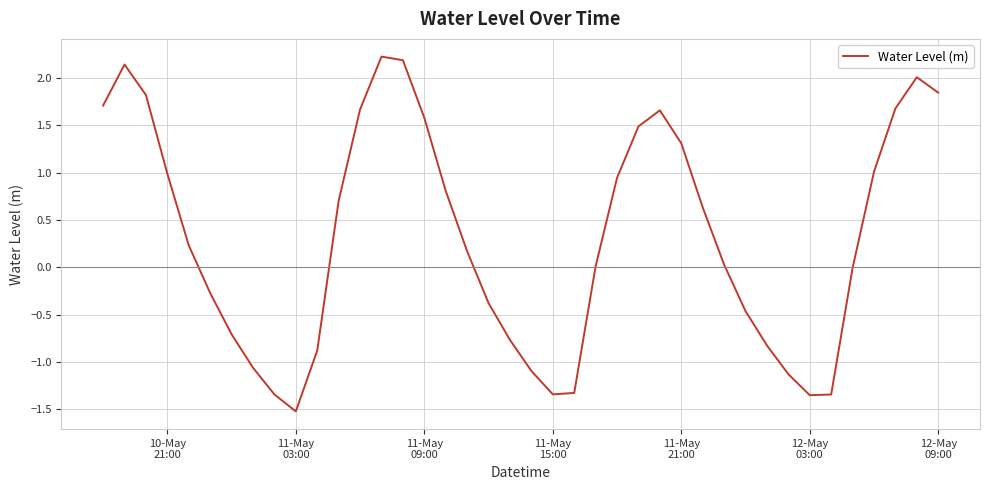

What is the smallest value displayed?

-1.5